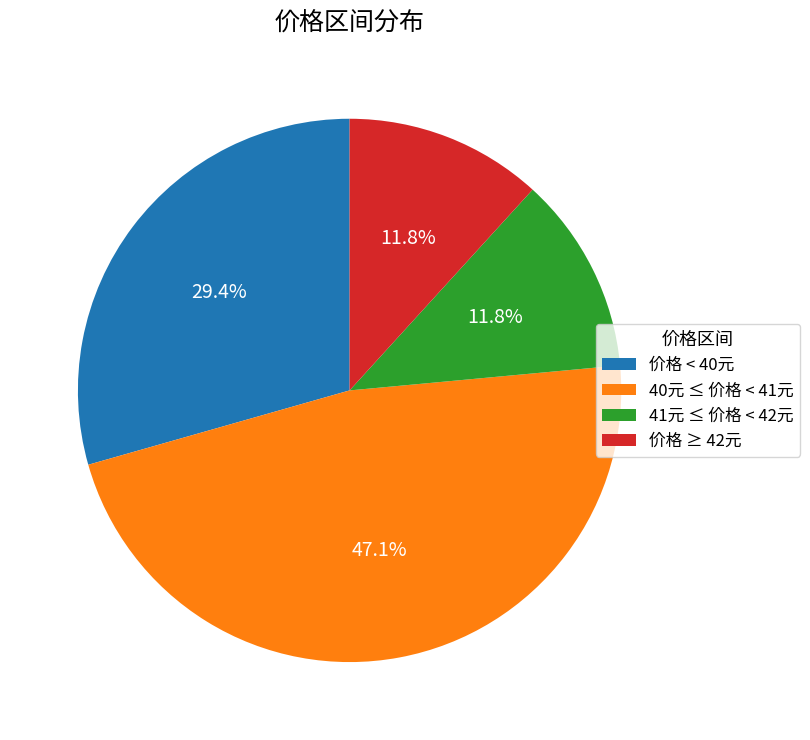

Combined, what portion of the pie is 41元 ≤ 价格 < 42元 and 价格 < 40元?

41.2%